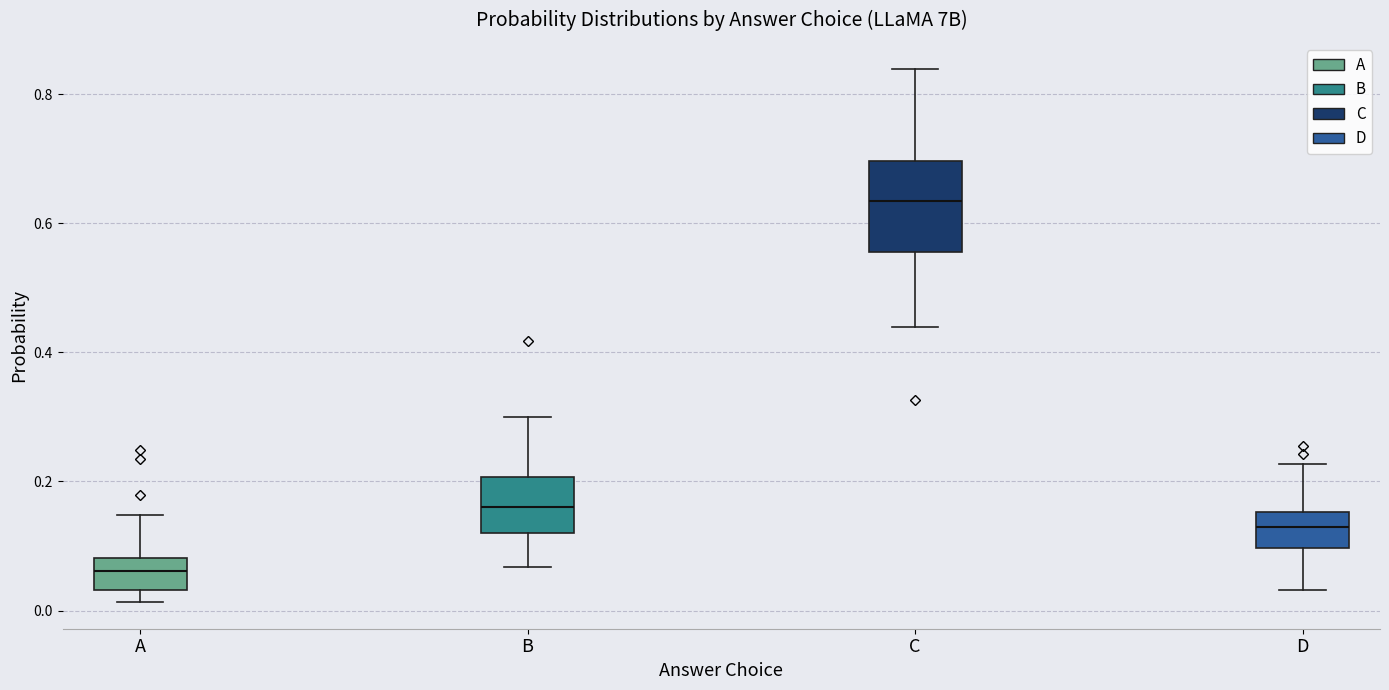

Where is the lower edge of the box for B on the y-axis? The values are not printed on the chart, so give them approximately, as read against the axis.

0.12